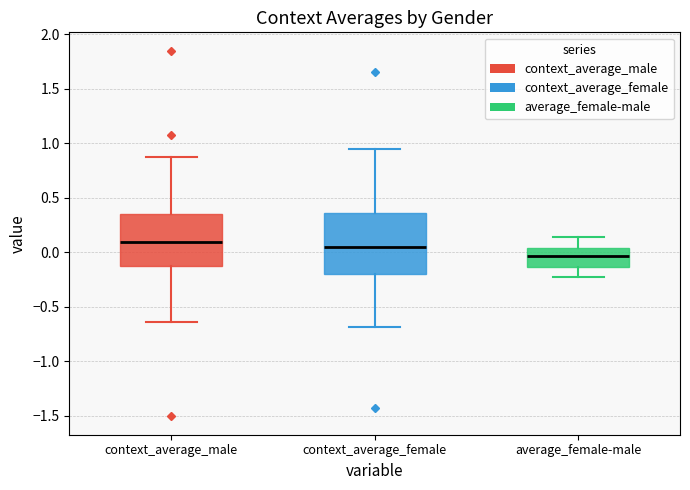

Where does the lower whisker of the box for context_average_female end on the y-axis? The values are not printed on the chart, so give them approximately, as read against the axis.

-0.70